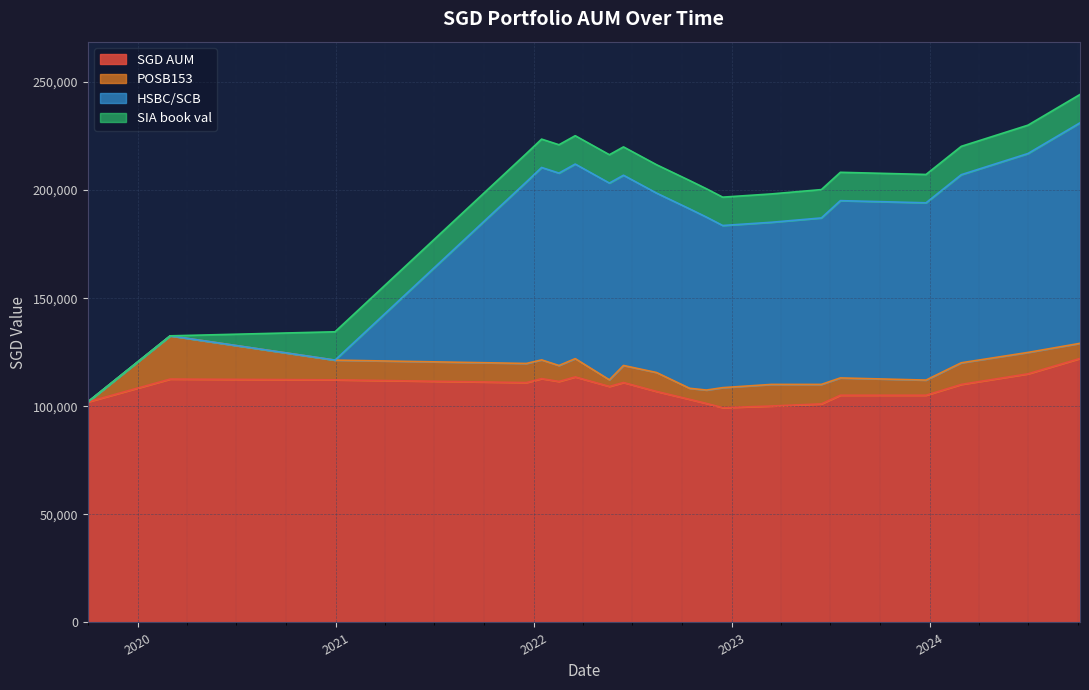

What is the difference between the maximum and minimum values in the POSB153 series?

20000.0